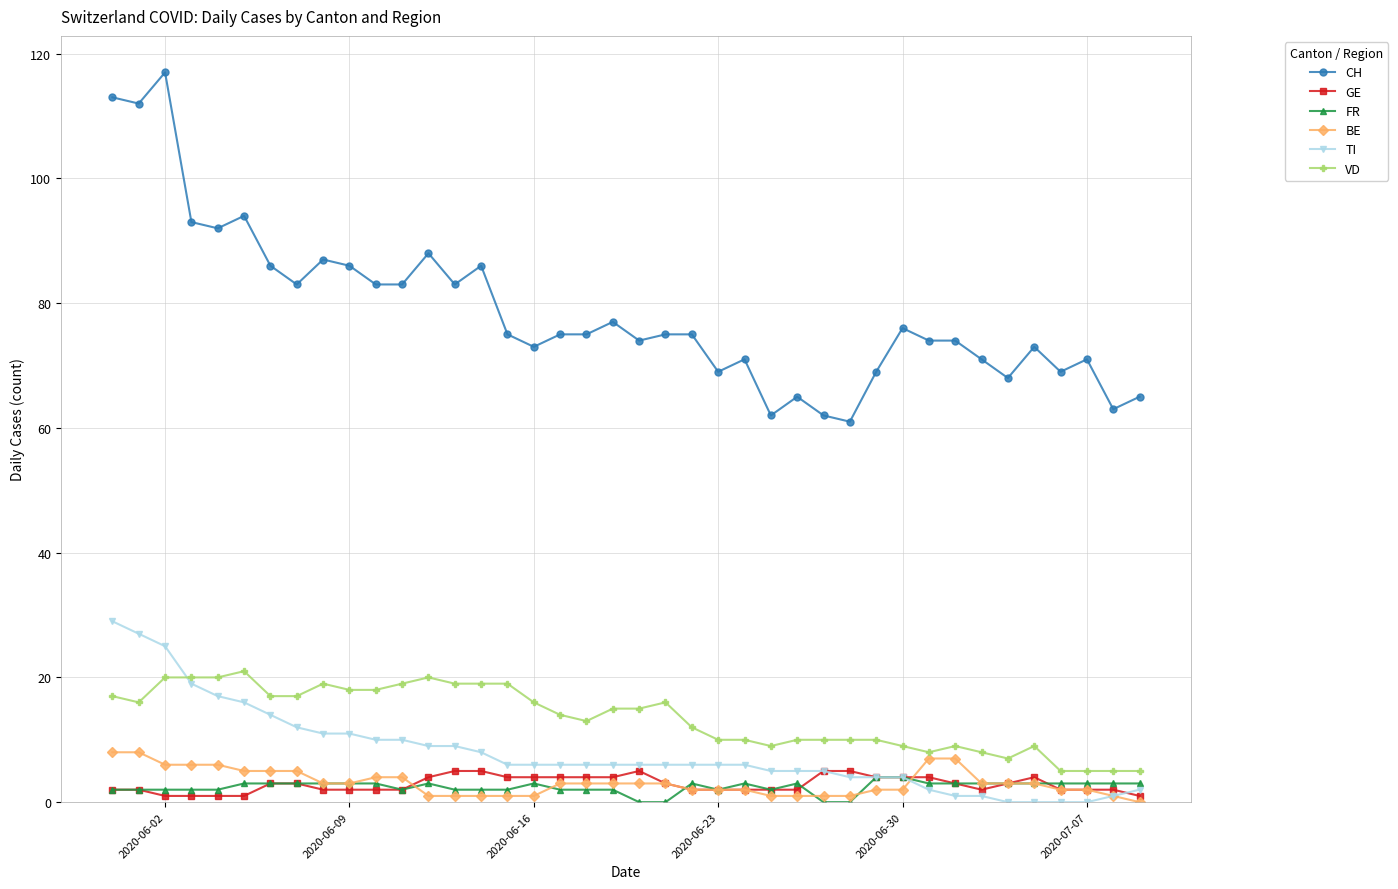

True or false: CH has more than 1 points higher than both neighbors.

True